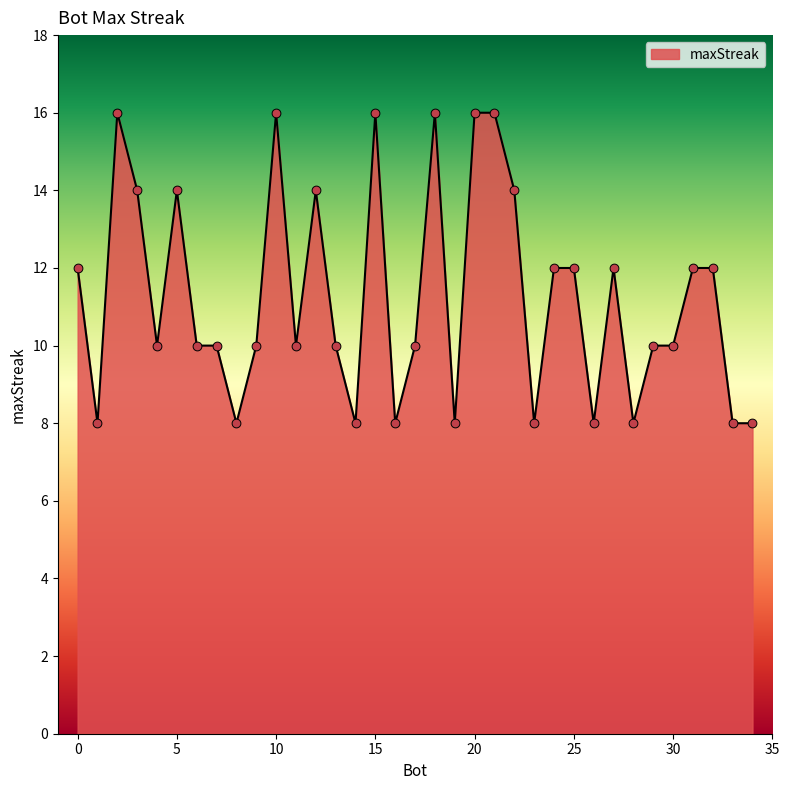

What is the greatest value displayed?

16